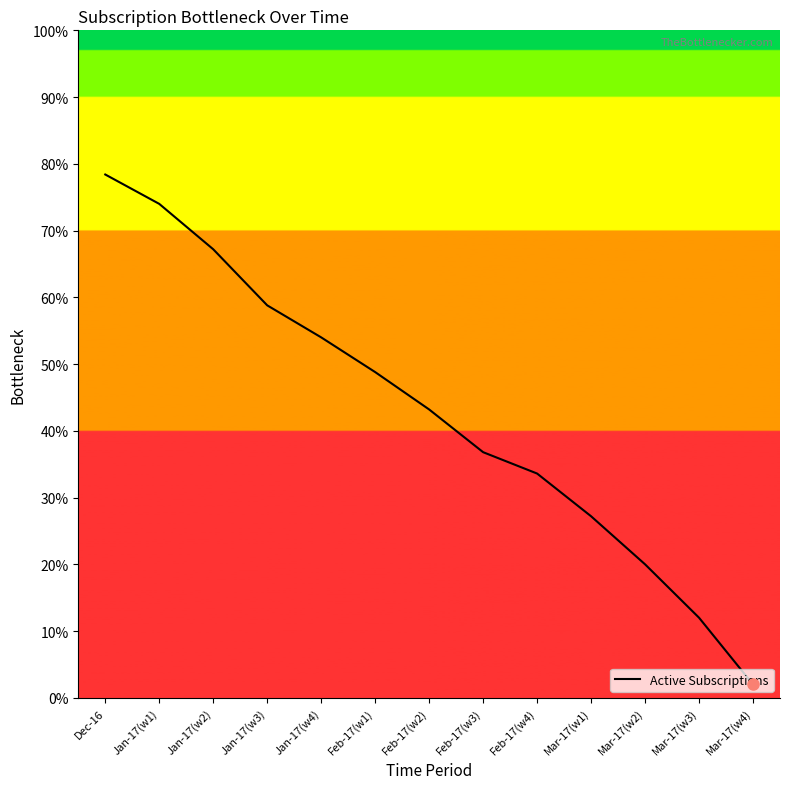

What is the greatest value displayed?

78.4